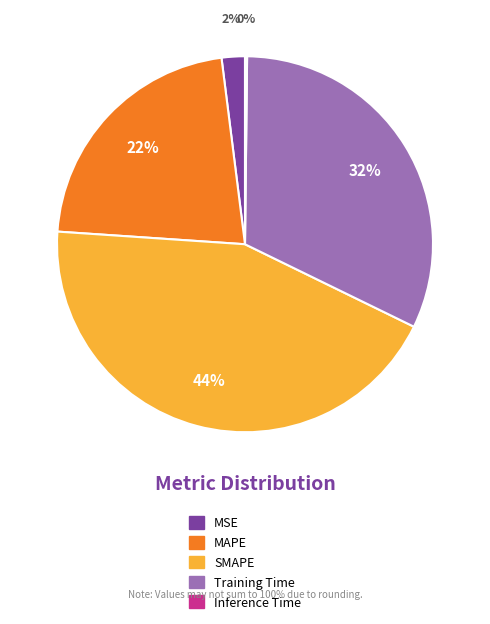

Do Training Time and MSE together represent more than half of the pie?

No